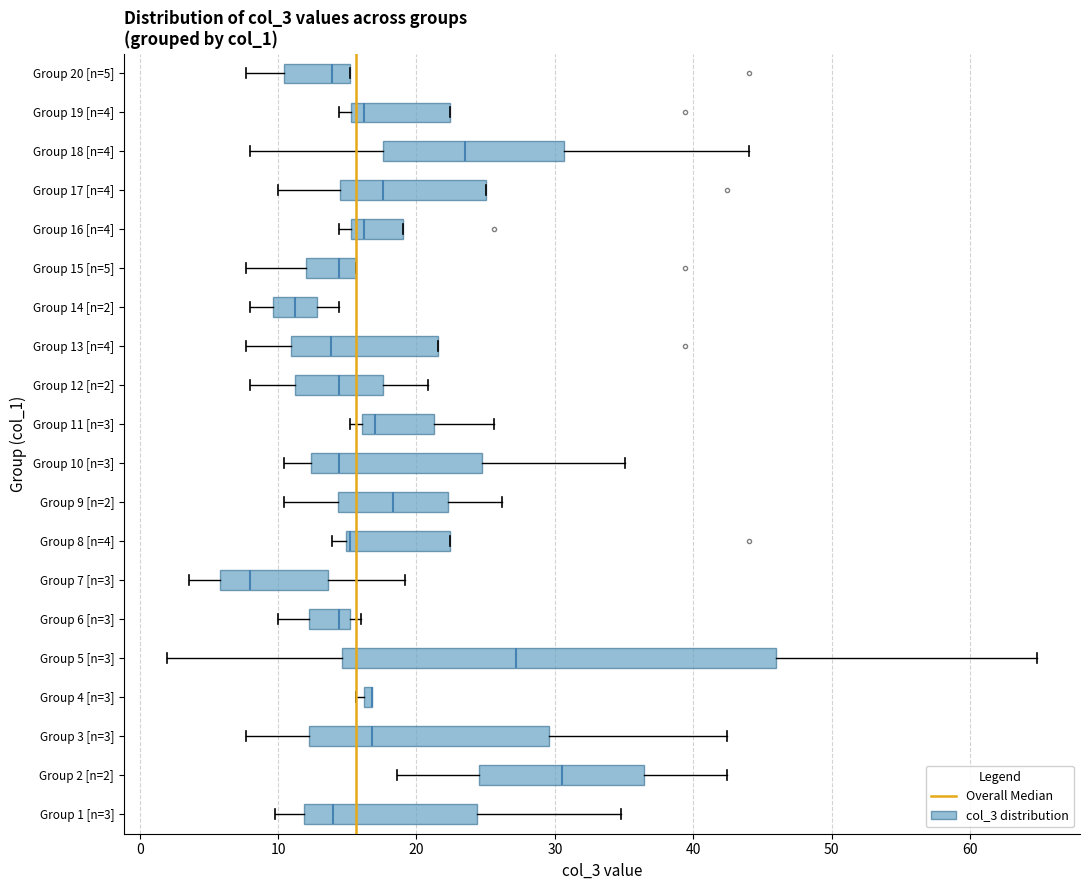

Which box is the widest, from its left edge to its right edge?

Group 5 [n=3]